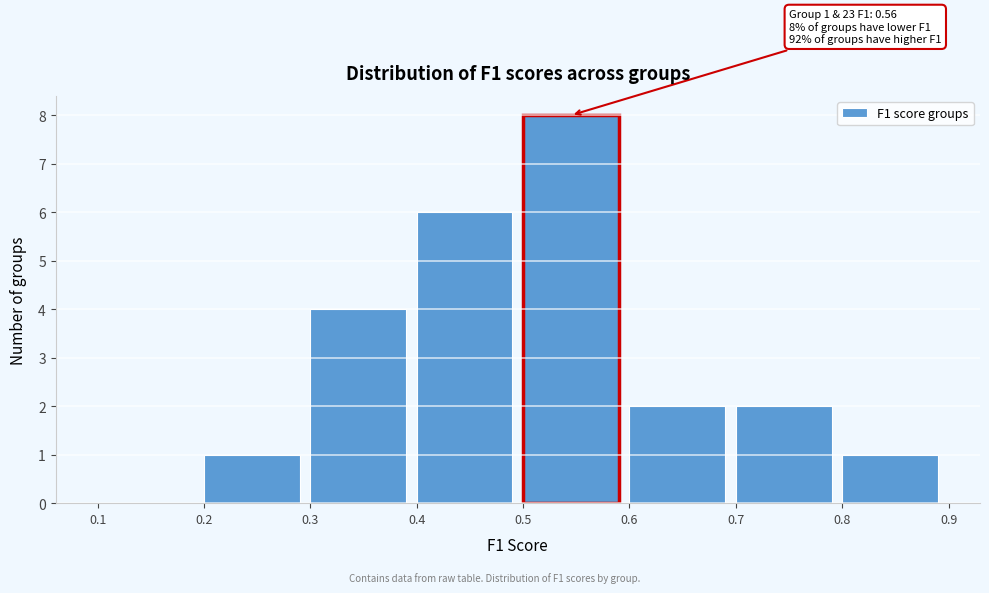

Over which range of the x-axis is the bar tallest?

0.5 to 0.6